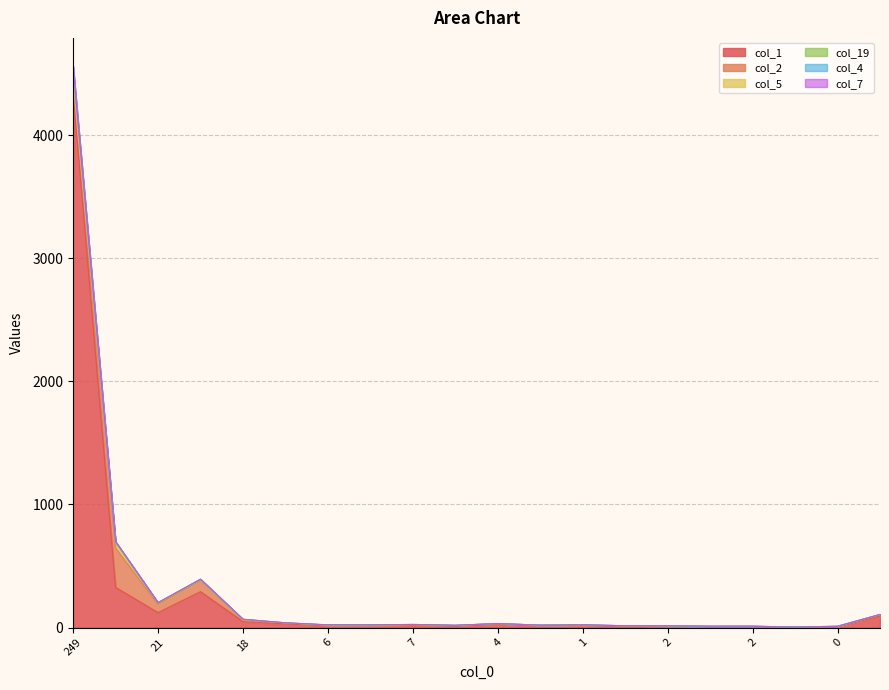

What is the average value of the col_4 series?

315